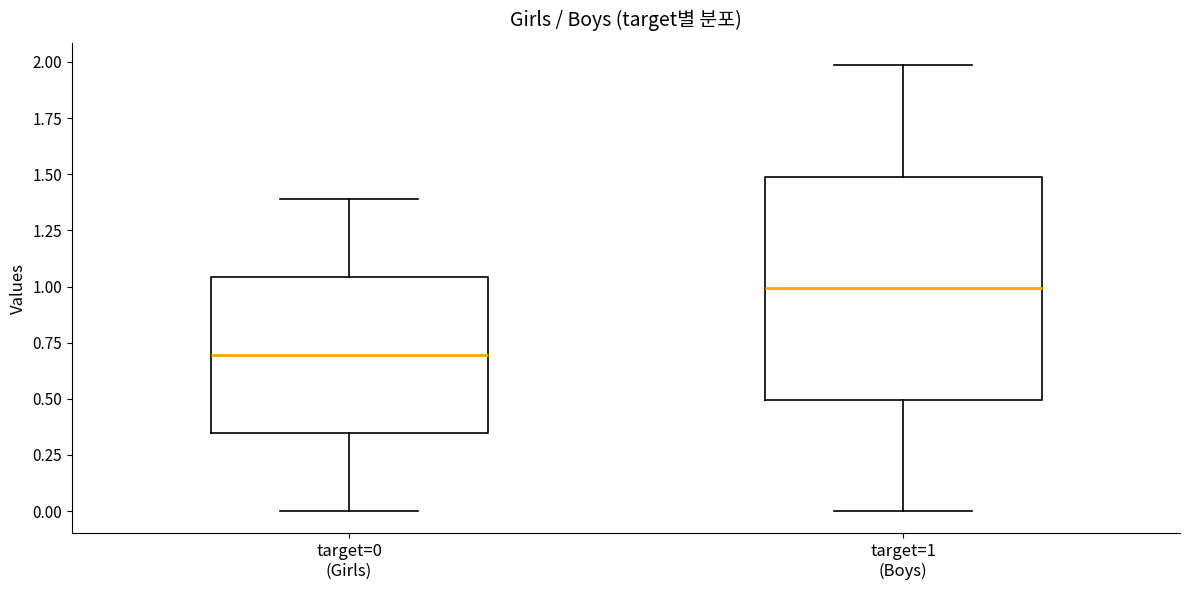

Reading left to right, read every box against the y-axis: the position of its median line, the range the box covers, and the ends of its whiskers. The values are not printed on the chart, so give them approximately, as read against the axis.

target=0 (Girls): median 0.70, box 0.35 to 1.05, whiskers 0.00 to 1.40
target=1 (Boys): median 1.00, box 0.50 to 1.50, whiskers 0.00 to 2.00